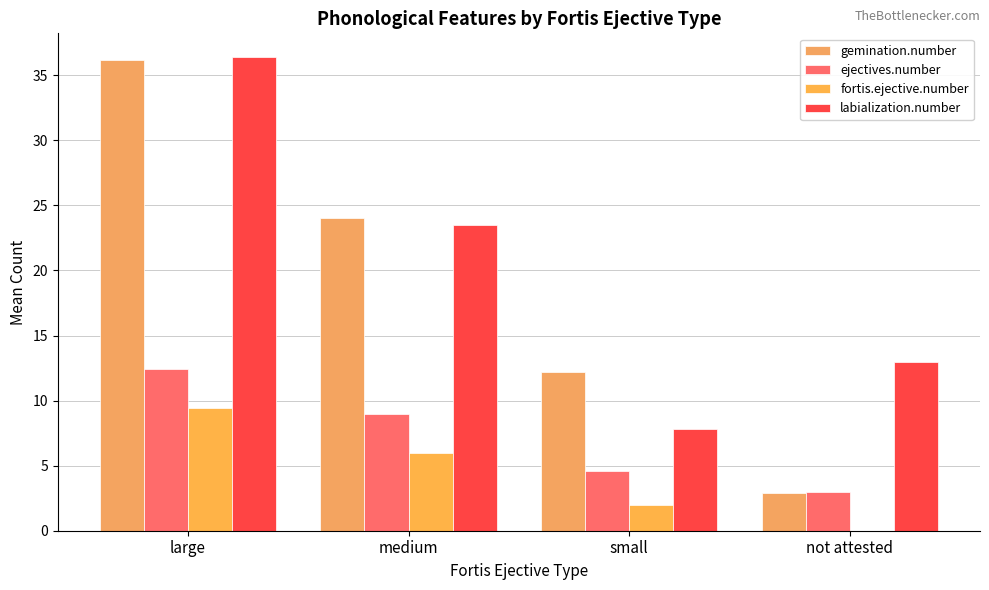

What is the sum of the gemination.number values at medium and not attested?

26.9